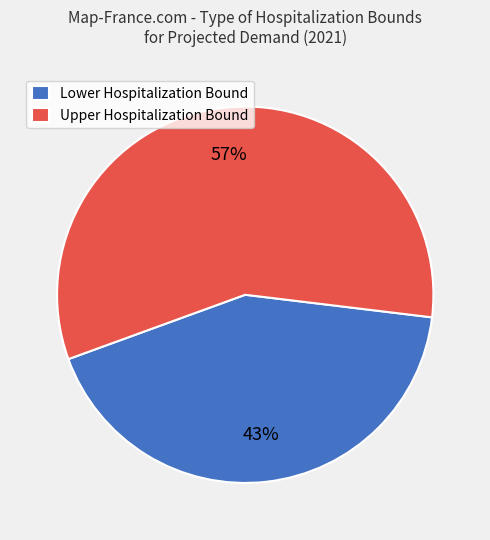

Combined, do Lower Hospitalization Bound and Upper Hospitalization Bound account for over 50%?

Yes